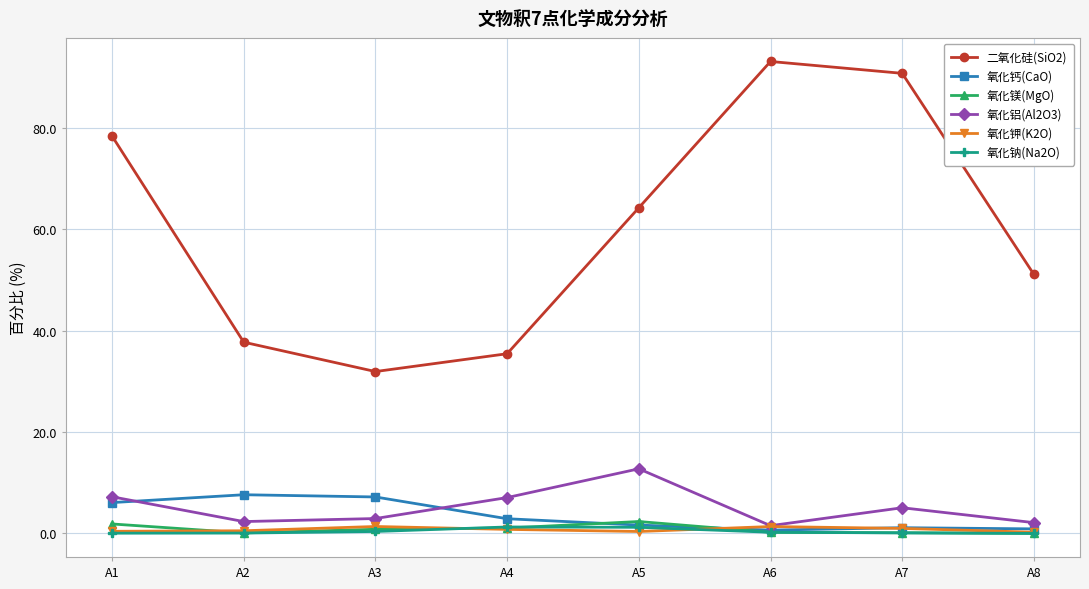

What is the spread (max minus min) of values at A2?

37.7